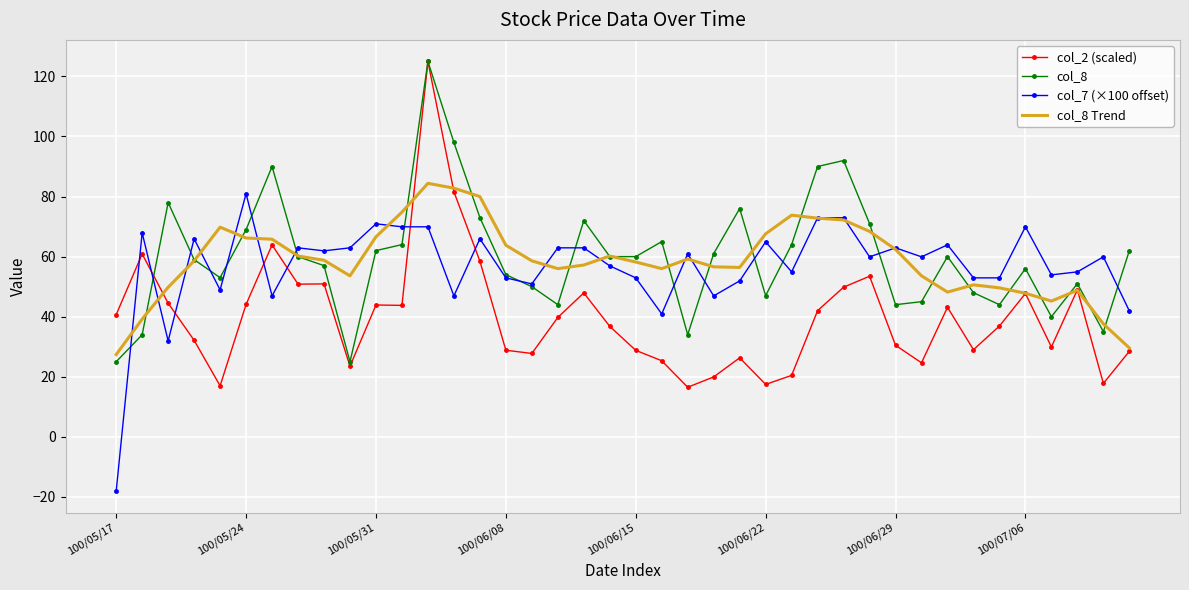

What is the sum of all col_7 (×100 offset) values?

2275.0